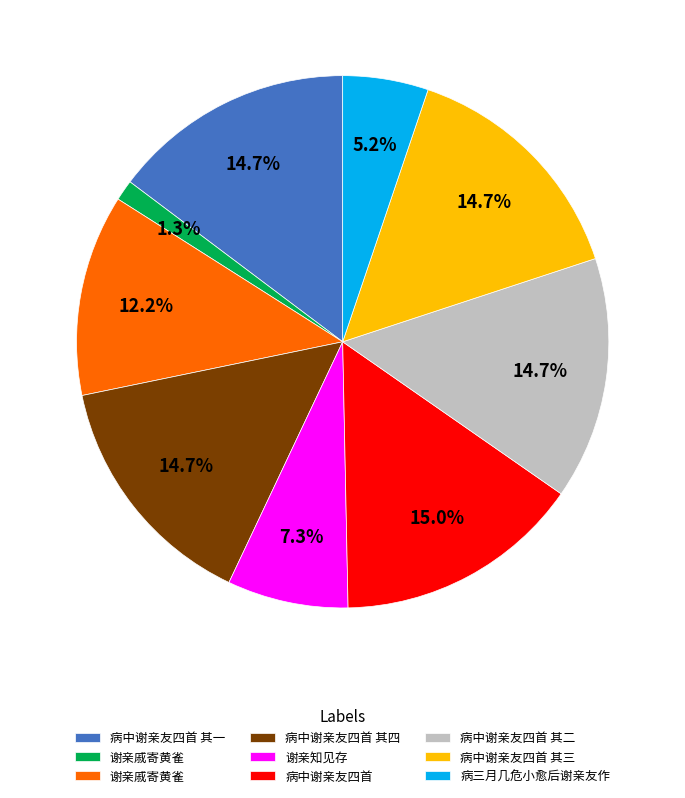

Does any single category account for the majority?

No